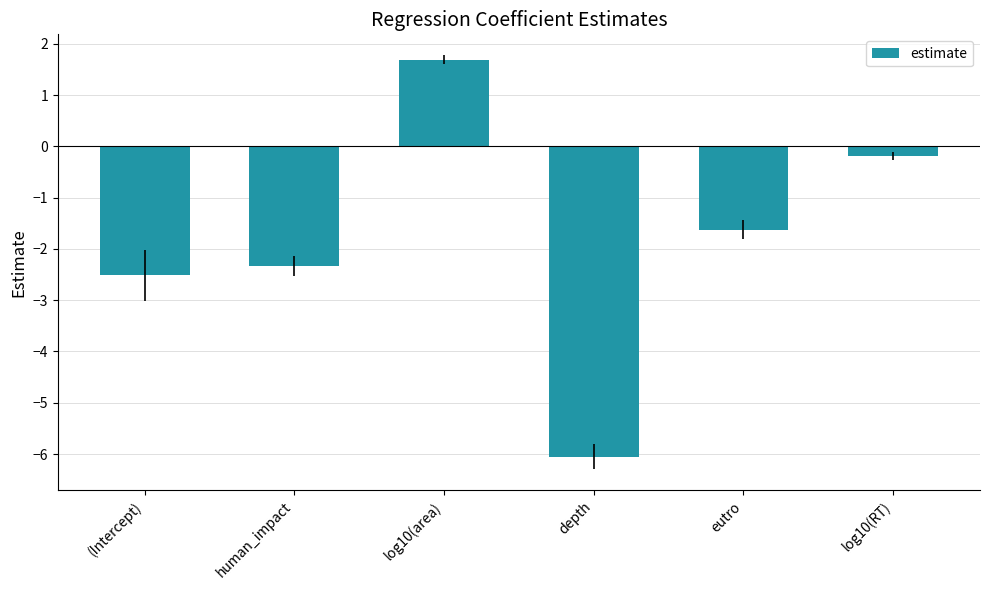

At which label does the data first exceed -1?

log10(area)